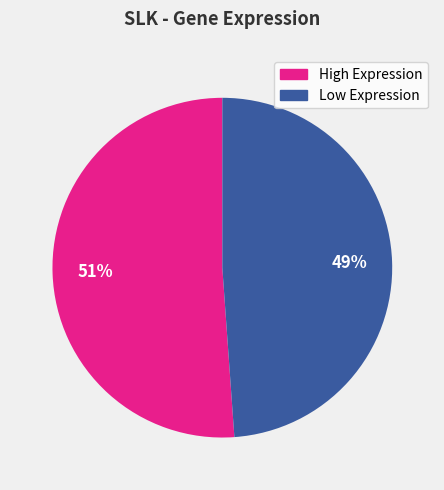

To the nearest percent, what is the average slice percentage?

50%